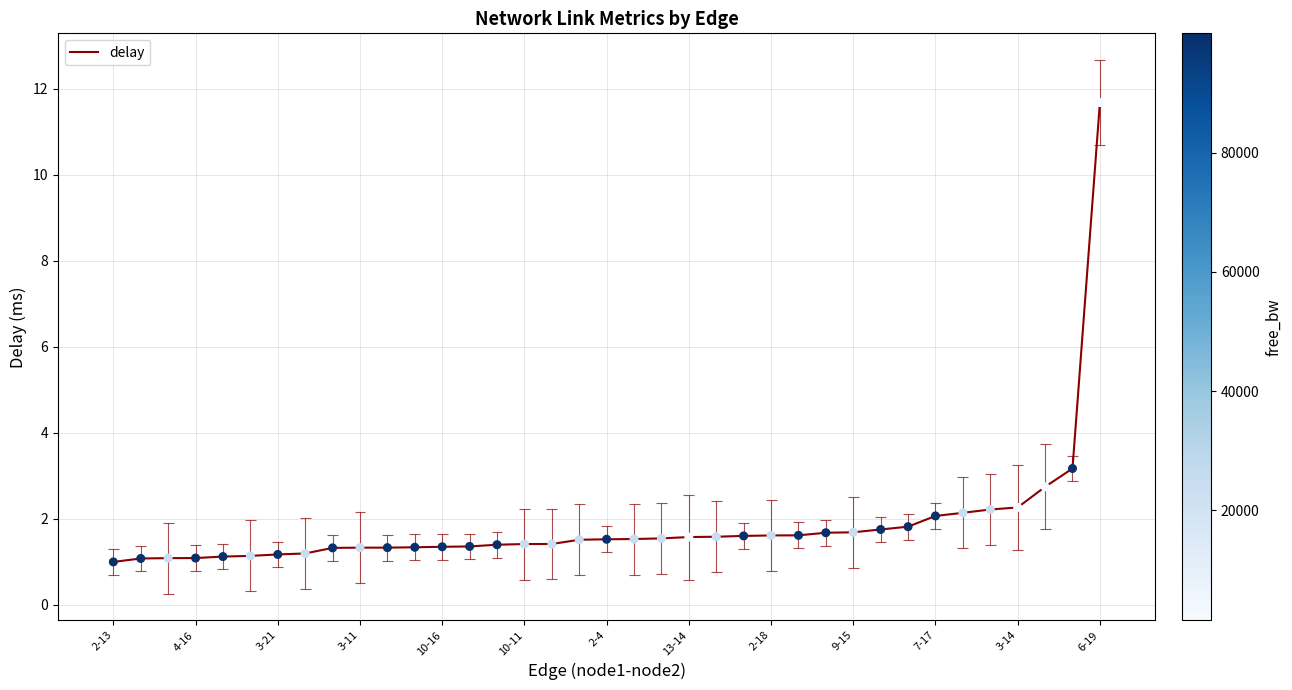

At which label does delay reach its peak?

6-19